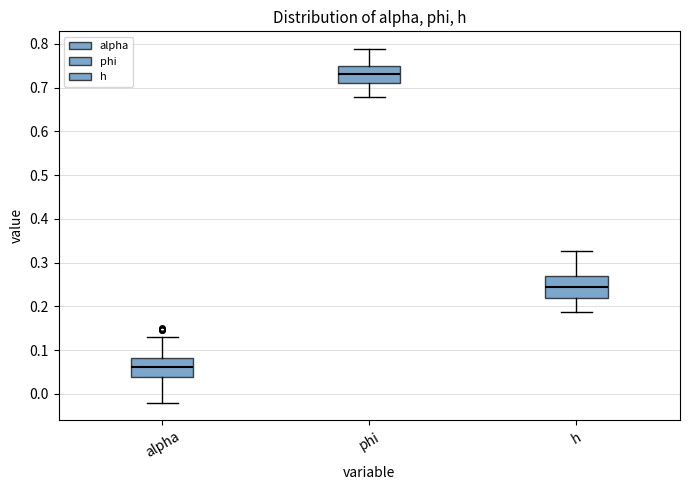

Where does the median line of the box for h sit on the y-axis? The values are not printed on the chart, so give them approximately, as read against the axis.

0.24